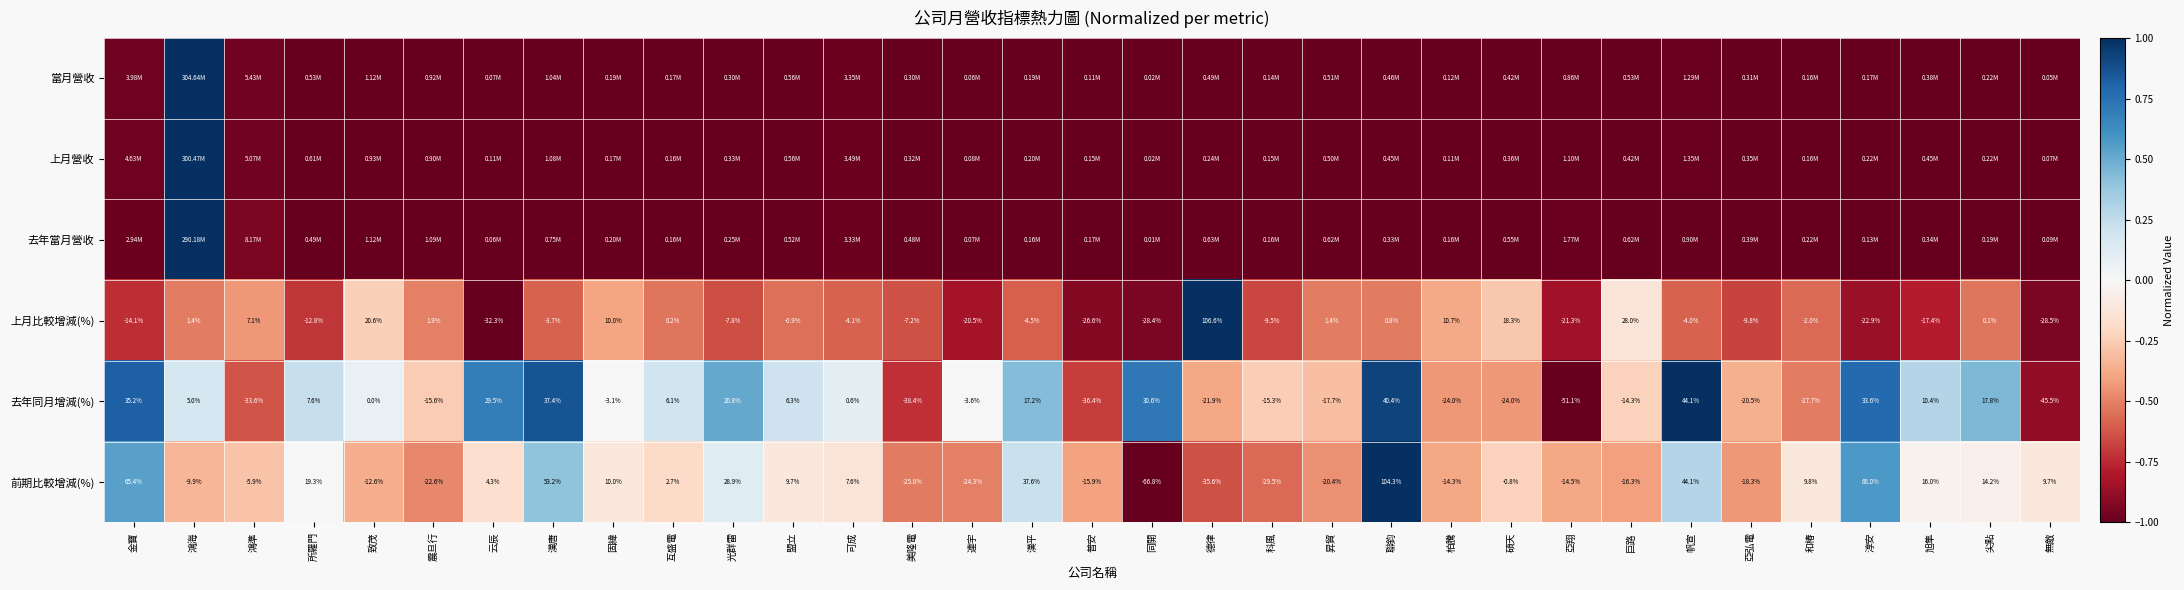

At which label does 上月比較增減(%) reach its peak?

德律